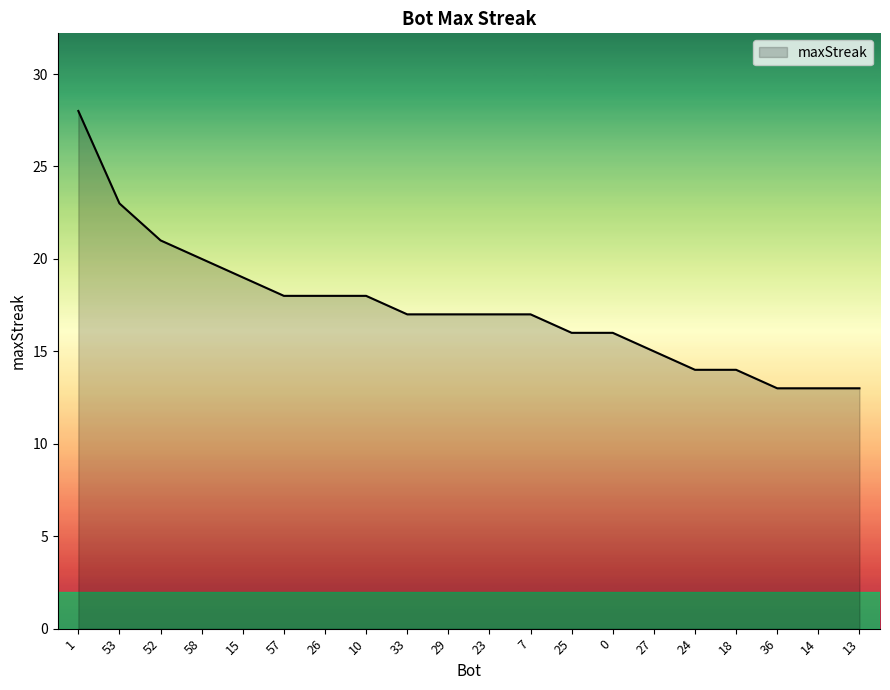

What position from the right is 52?

18